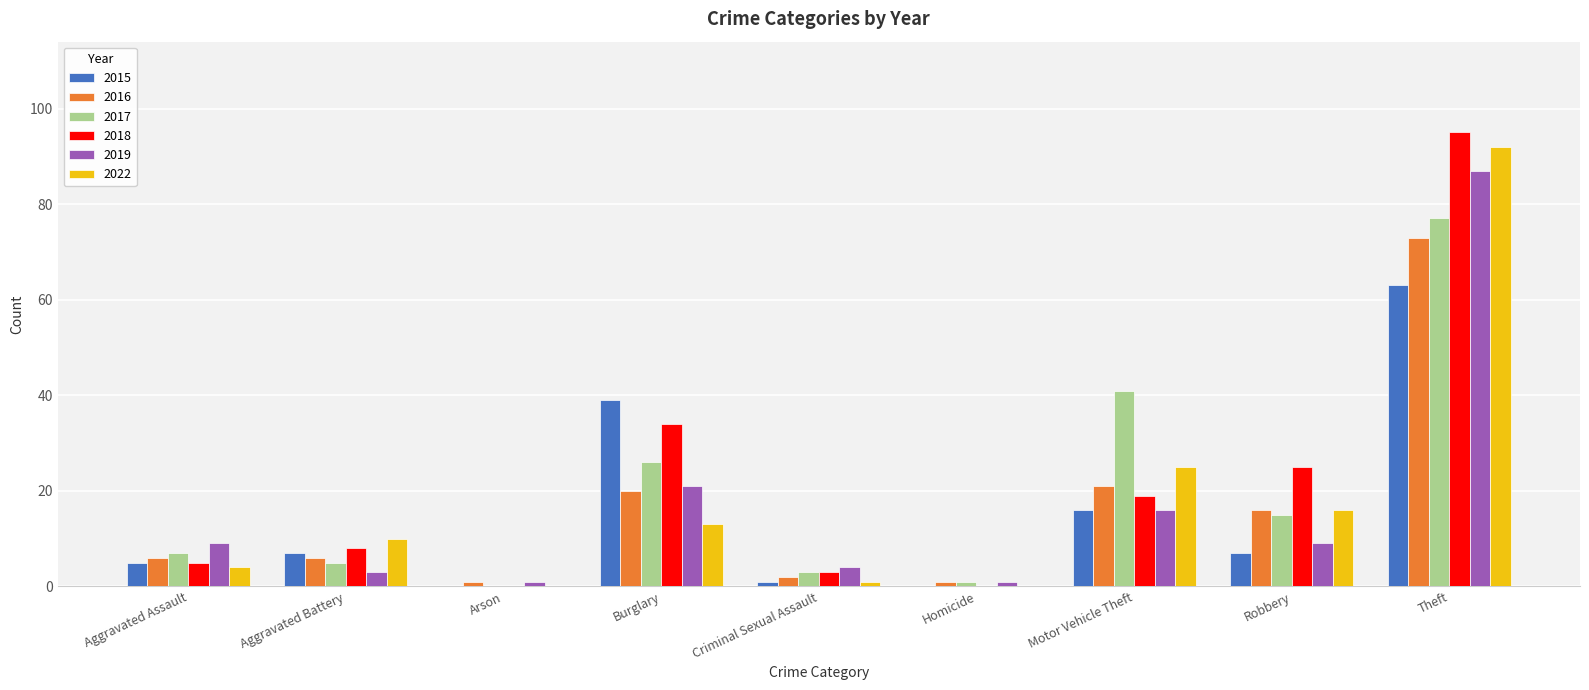

Is it true that 2019 equals 16 at Motor Vehicle Theft?

True